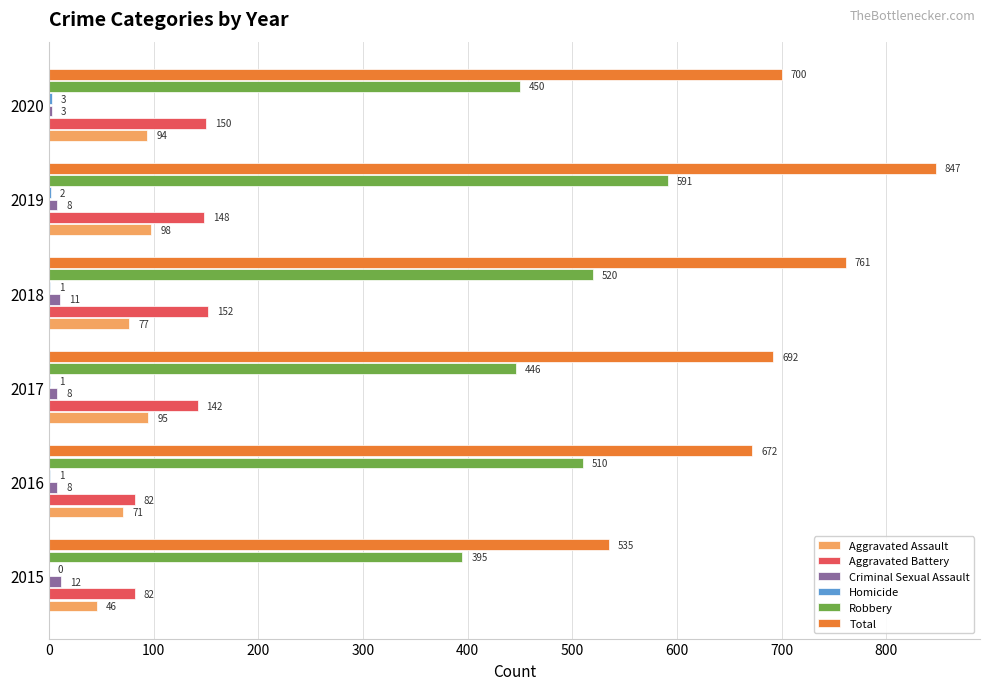

What is the sum of the Robbery values at 2015 and 2017?

841